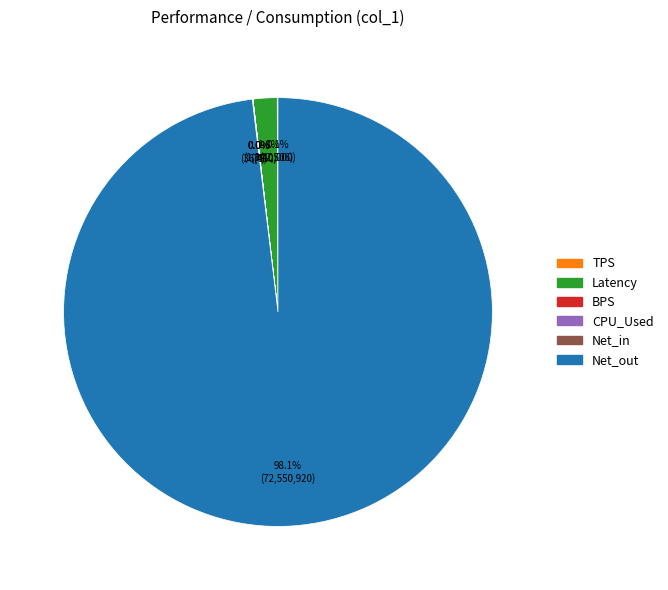

What is the largest slice in the pie chart?

Net_out